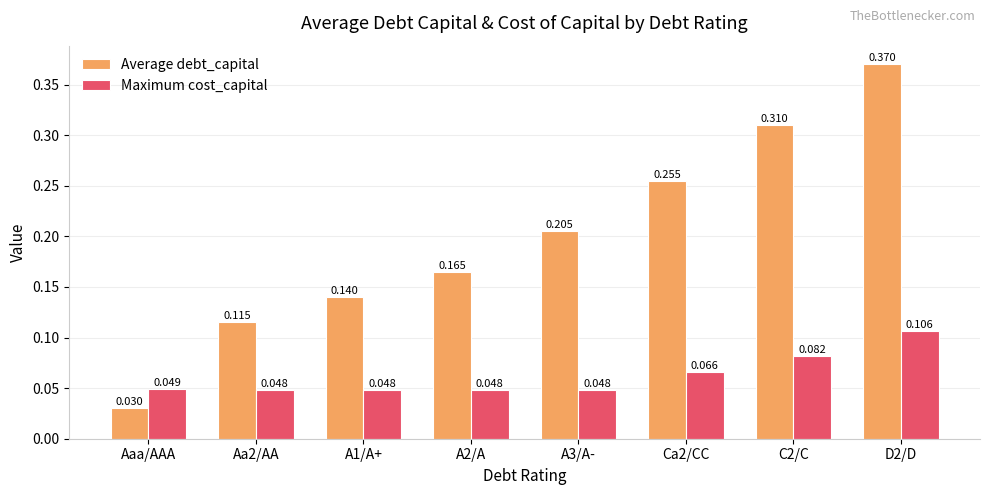

List the series in order of their peak value, highest first.

Average debt_capital, Maximum cost_capital